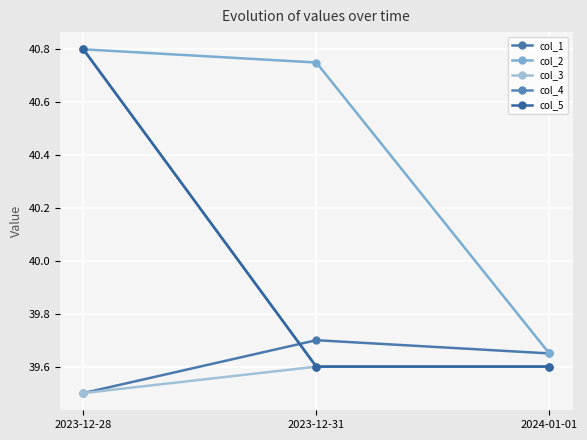

Which category has the highest value in the col_4 series?

2023-12-28